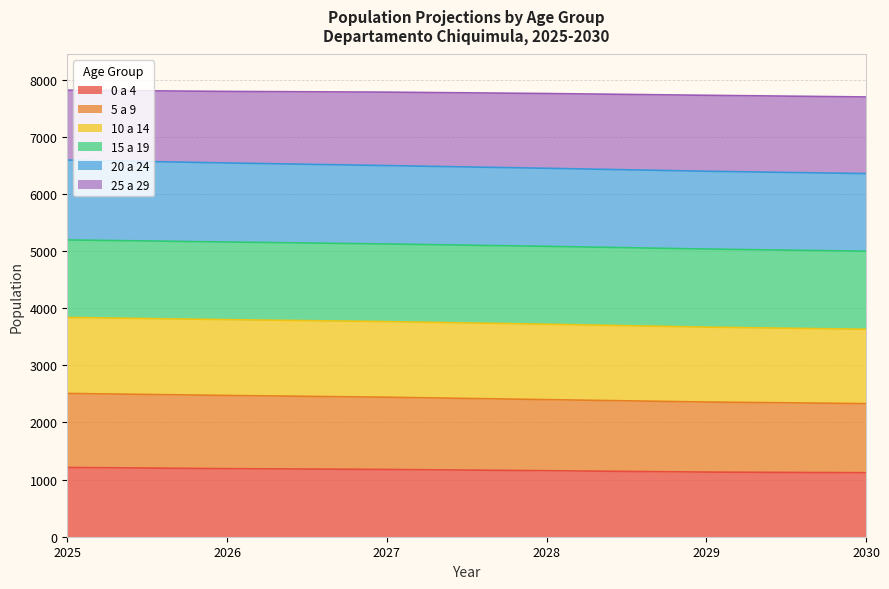

The value of 0 a 4 at 2027 is 1736. True or false?

False